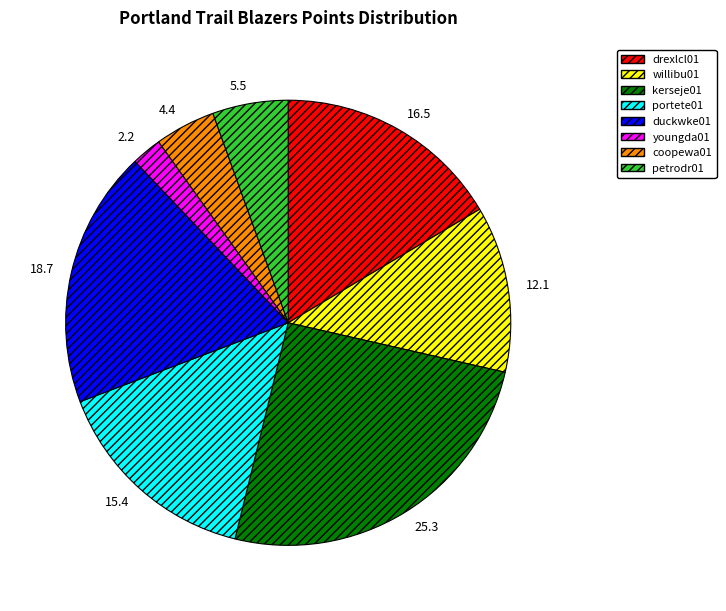

Which slice is the largest?

kerseje01